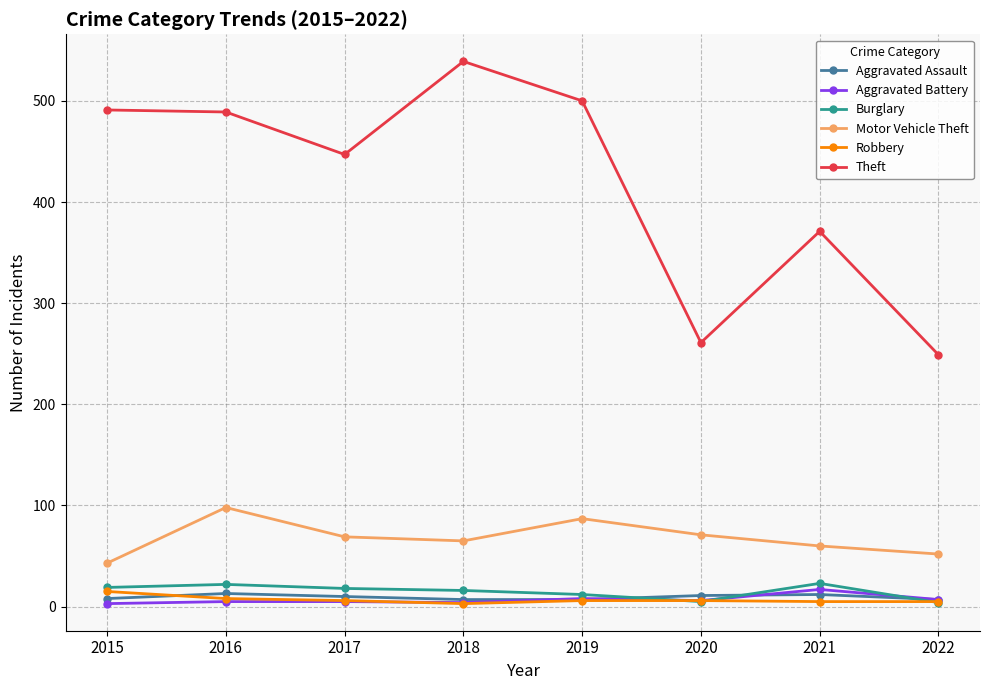

Which series has the largest range (max minus min)?

Theft